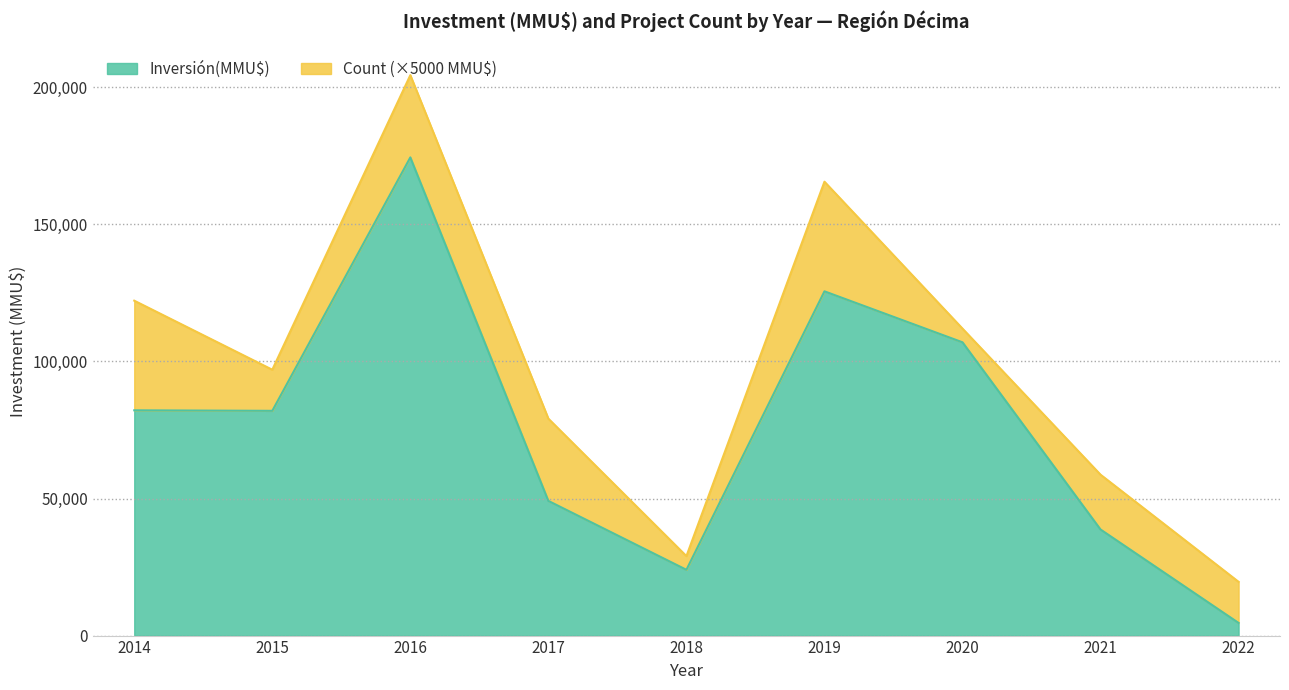

What is the smallest value displayed?

1